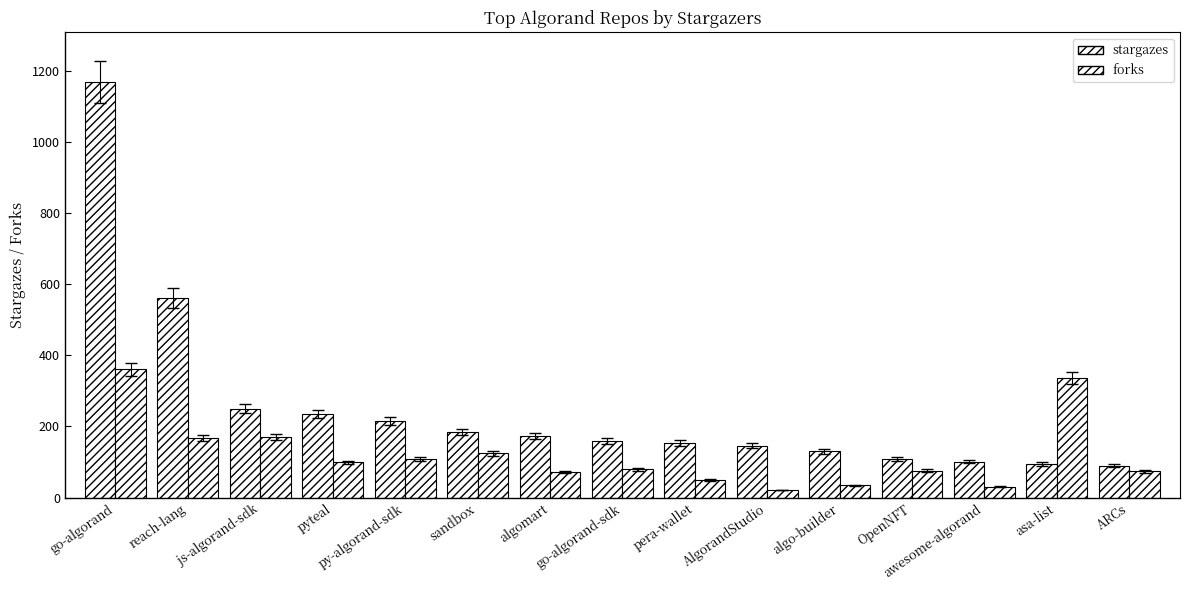

The stargazes series shows 97 at algomart. True or false?

False